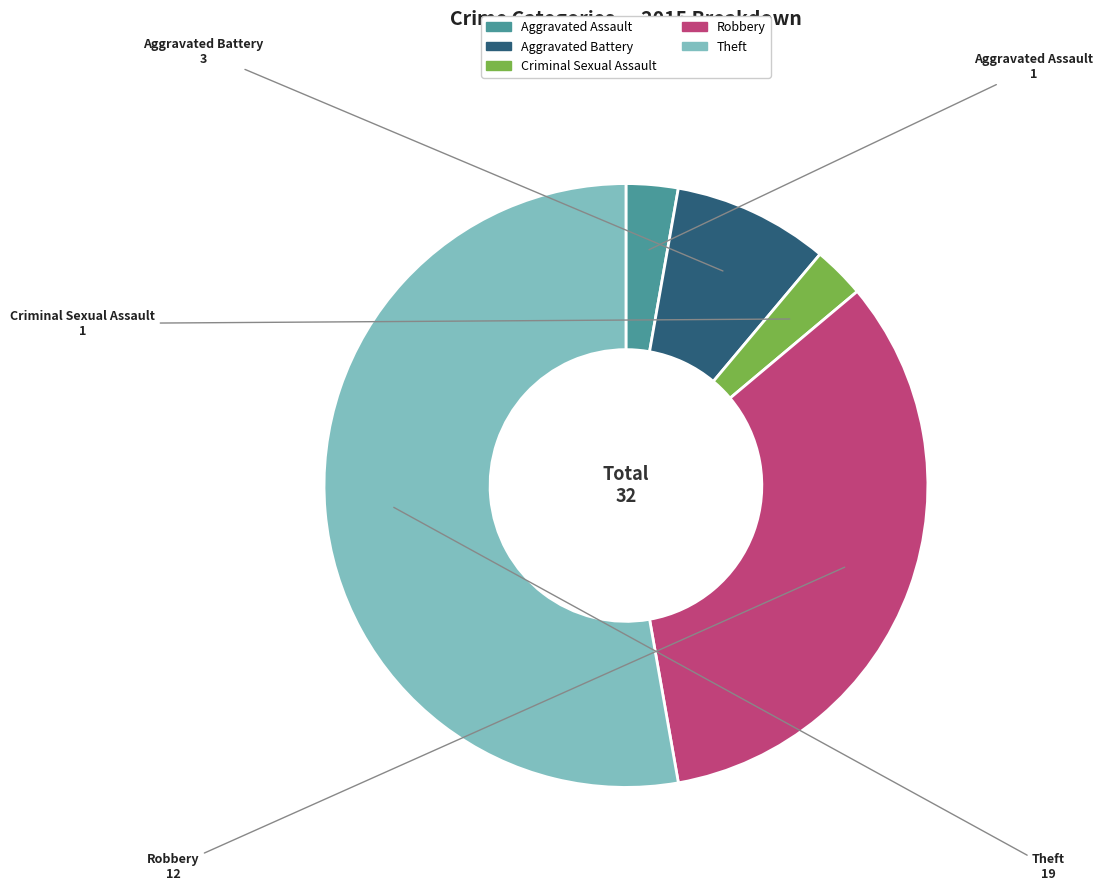

Which slice is the largest?

Theft